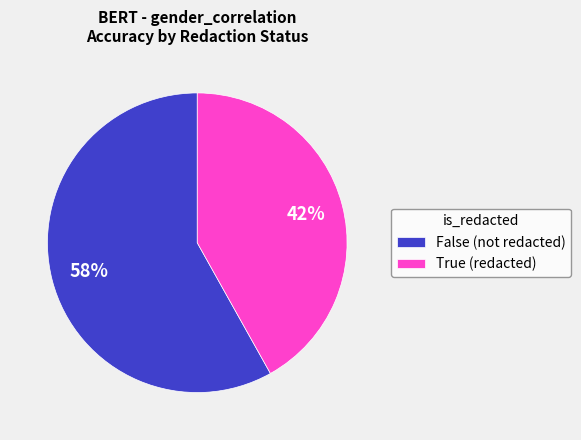

Which has a higher value, True or False?

False